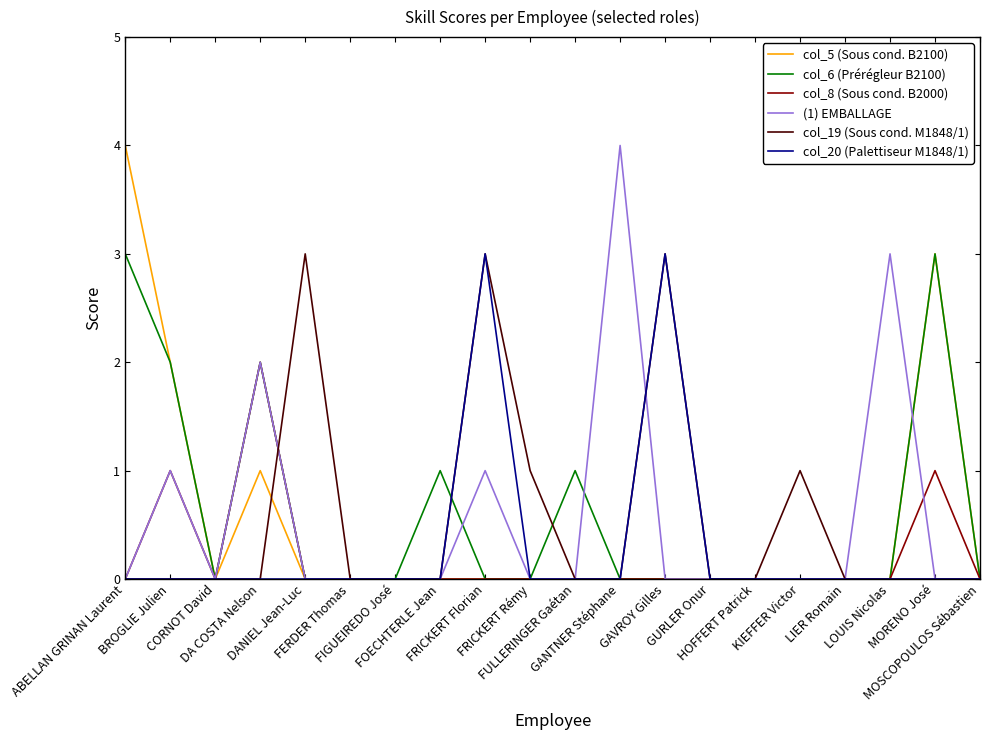

Which series has the largest total across all categories?

col_6 (Prérégleur B2100)